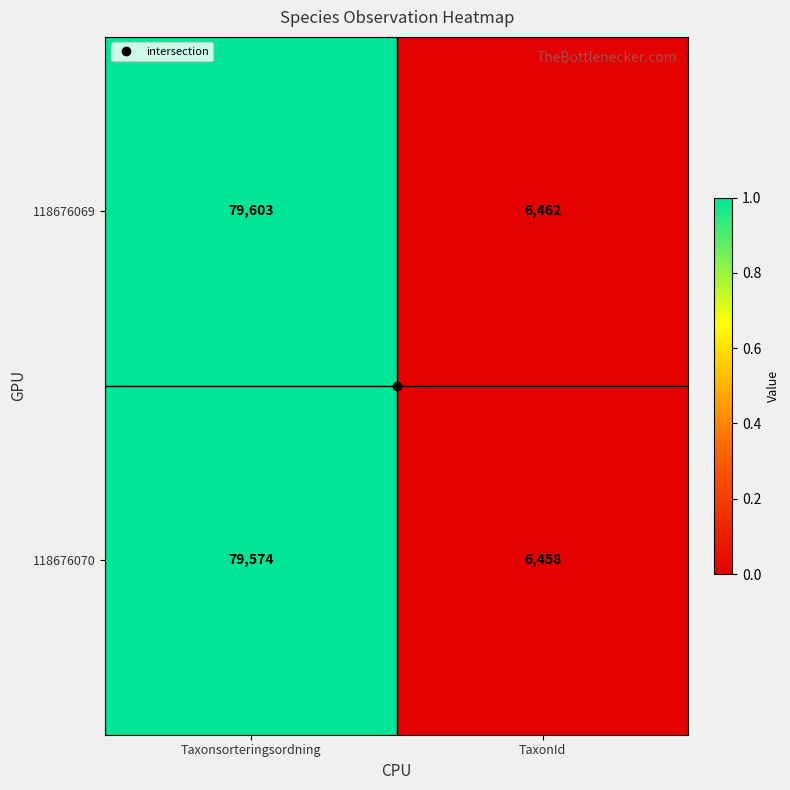

Count the number of categories in the chart.

2